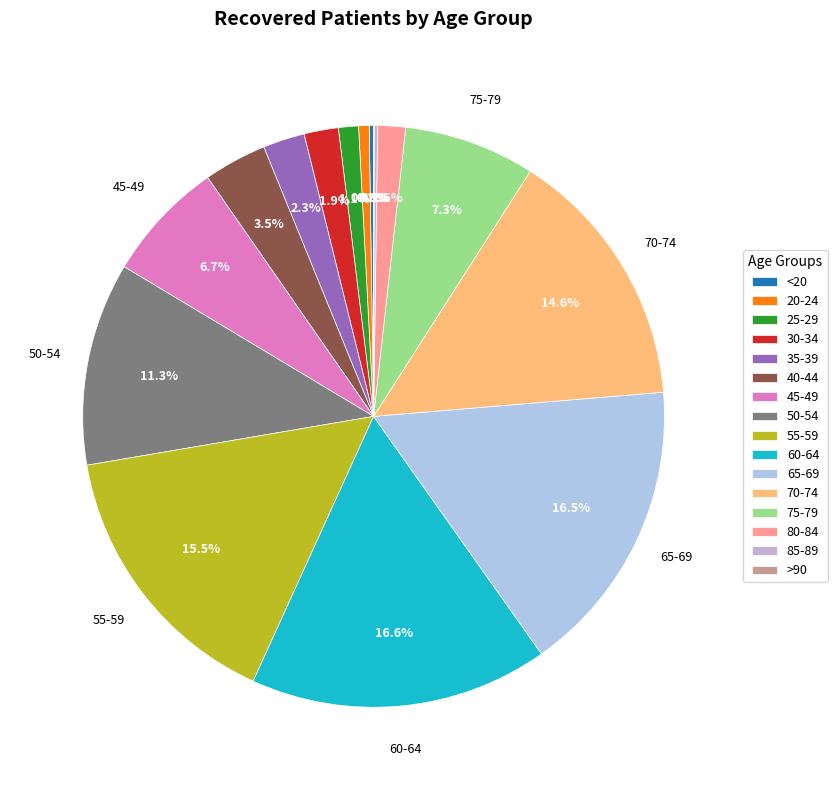

What is the ratio of the value at 25-29 to the value at 40-44?

0.3